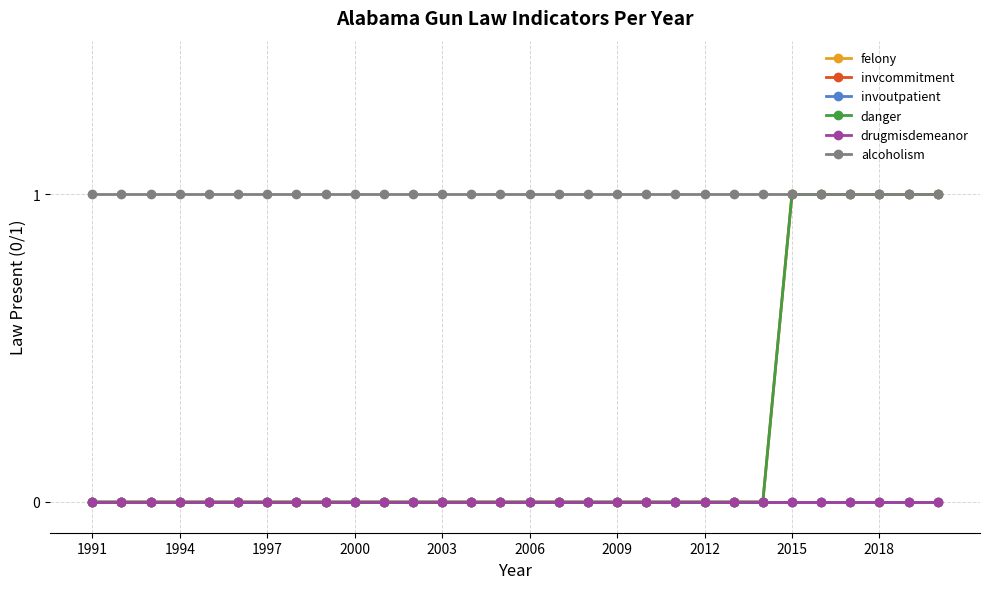

Does the chart have visible grid lines?

Yes